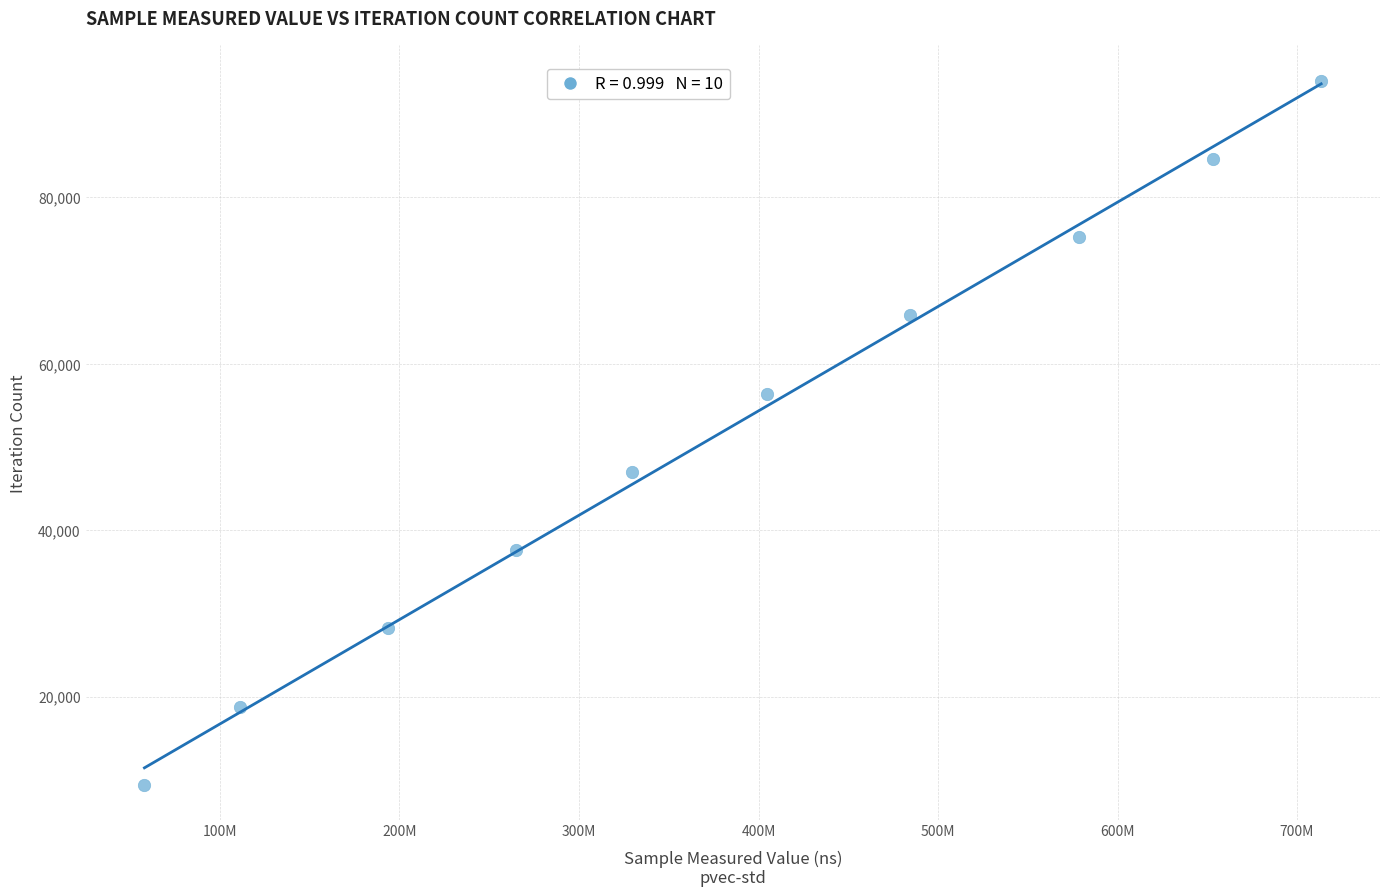

What is the average X value?

379141749